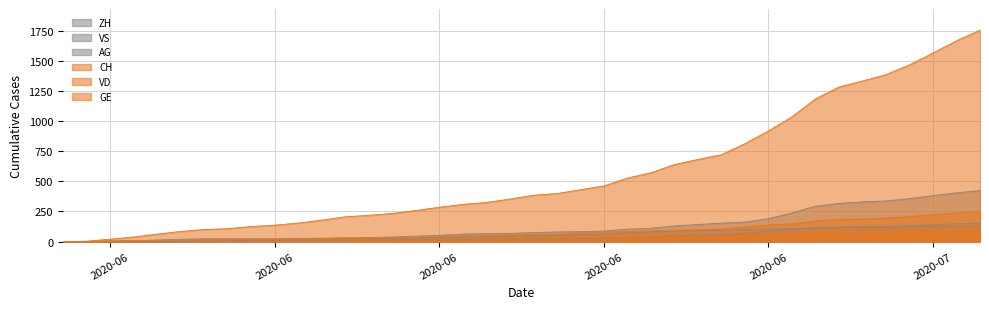

How many data points in GE are less than 31?

20